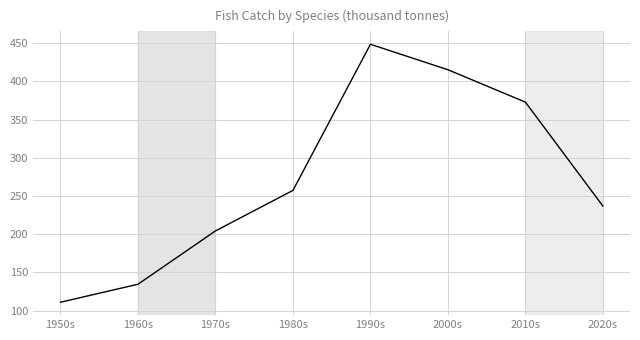

What is the change in value from 1970s to 2020s?

+32.5